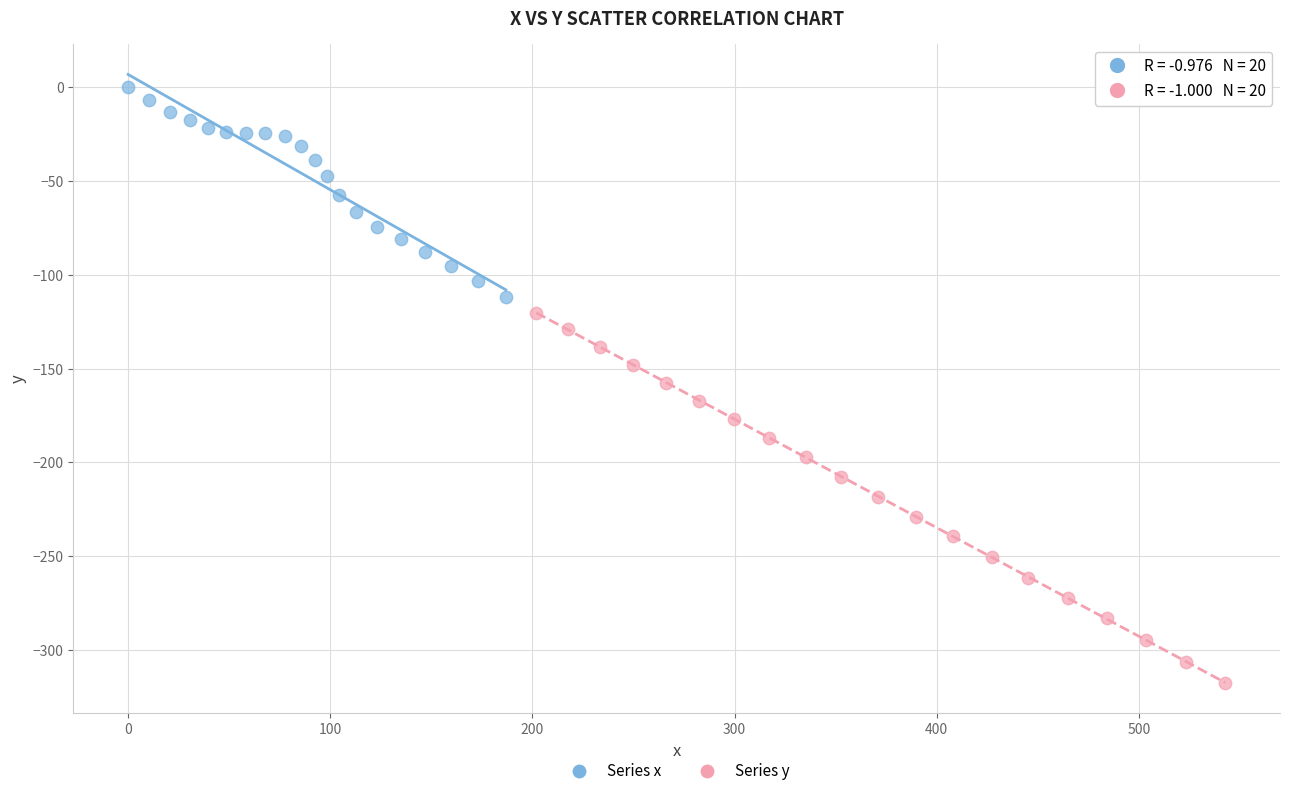

Which series has the widest spread of Y values?

Series y